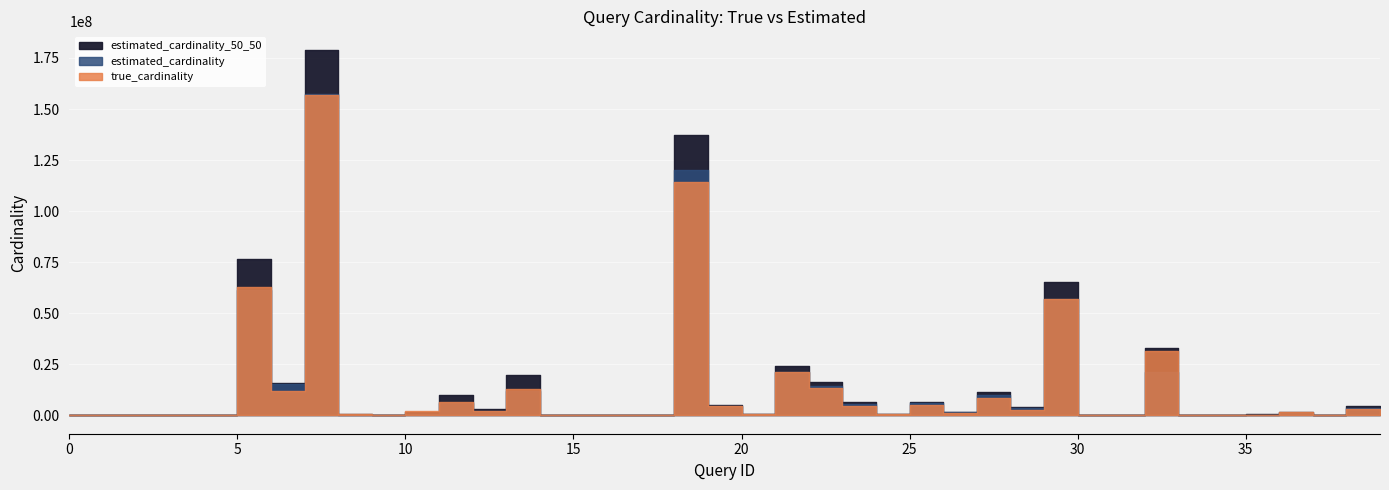

What is the total value across all series at 10?

4722627.4